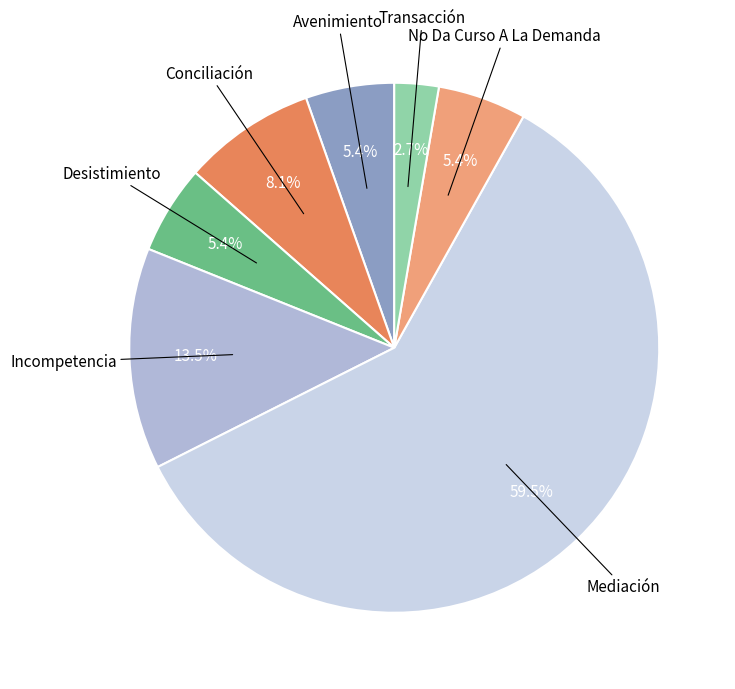

What percentage do Transacción and Avenimiento together represent?

8.1%